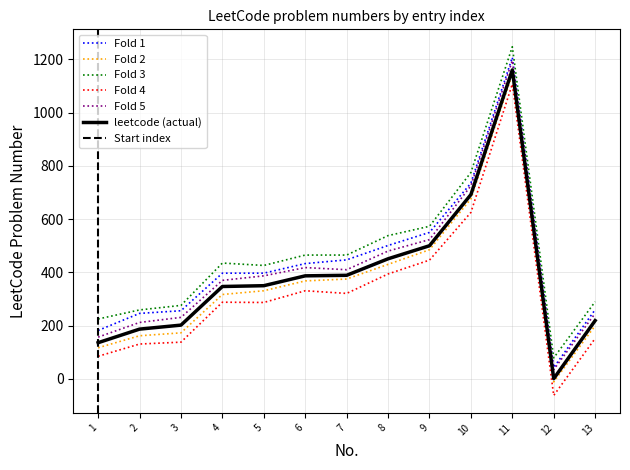

What is the difference between the second highest and minimum values?

691